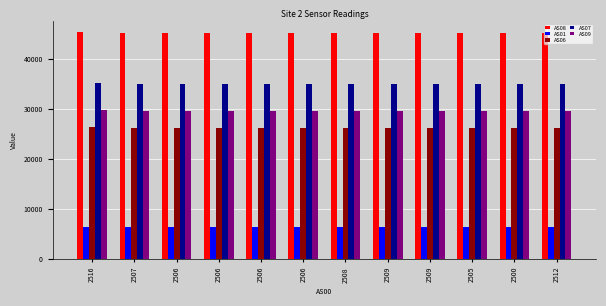

What is the difference between the highest and lowest values at 2508?

38658